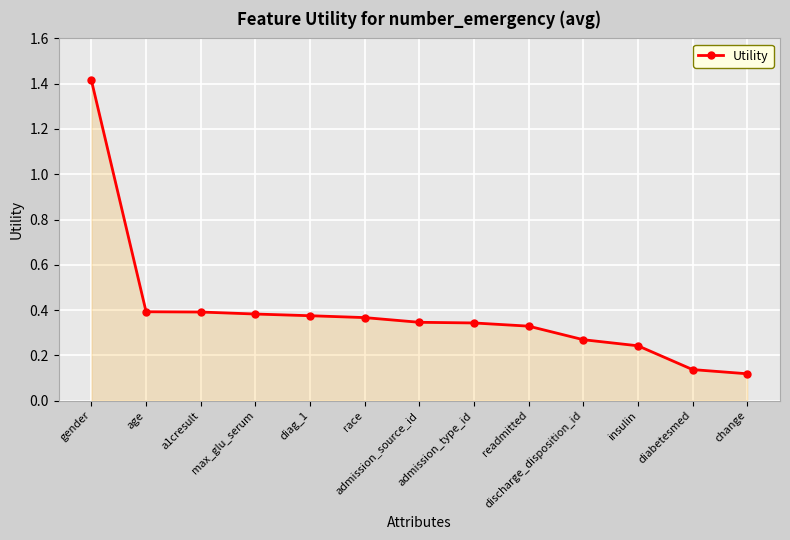

What is the sum of the values at age and discharge_disposition_id?

0.7